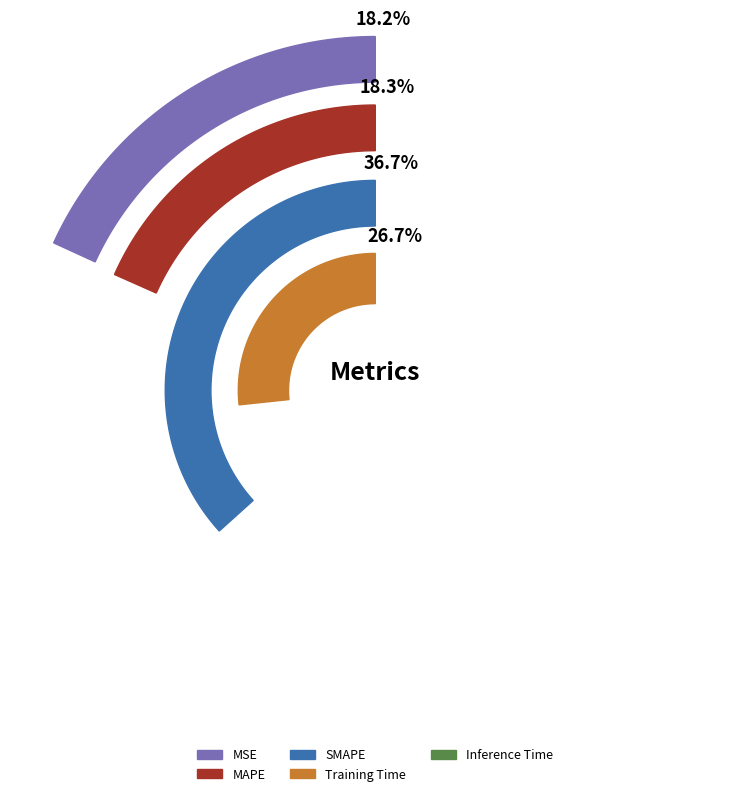

True or false: Inference Time accounts for 1% of the total.

False